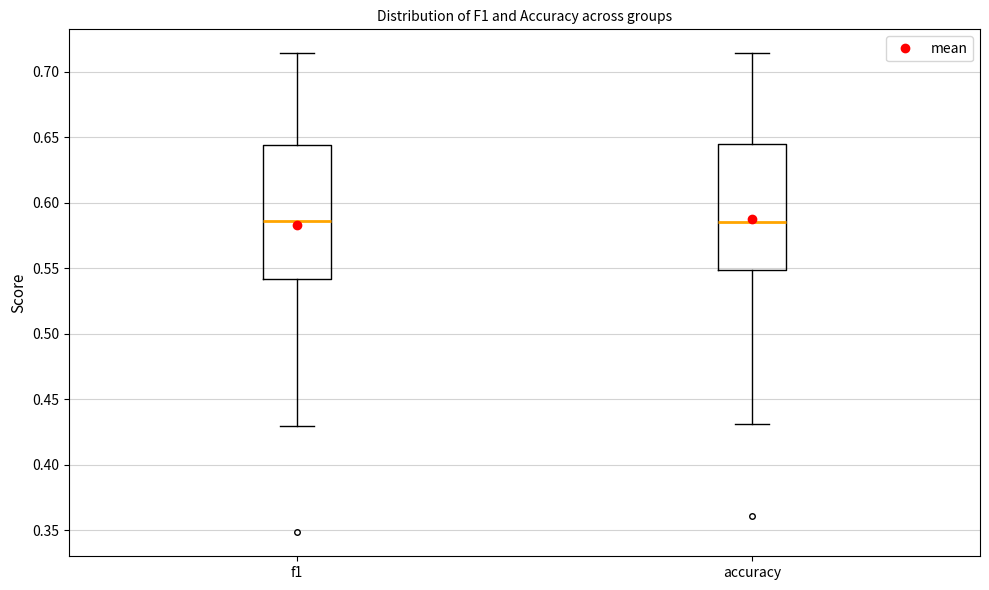

Comparing the boxes themselves (not the whiskers), which one is the tallest?

f1